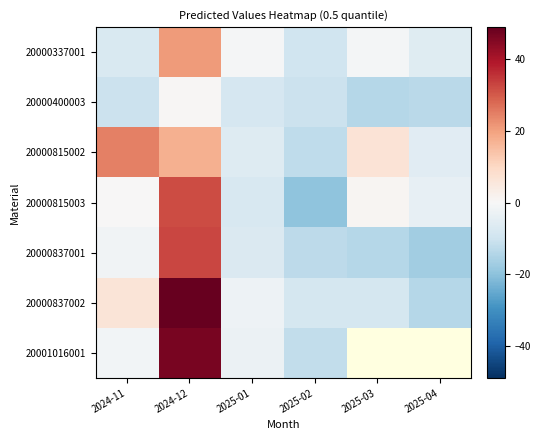

What is the sum of the 20000815002 values at 2025-03 and 2025-02?

-5.5